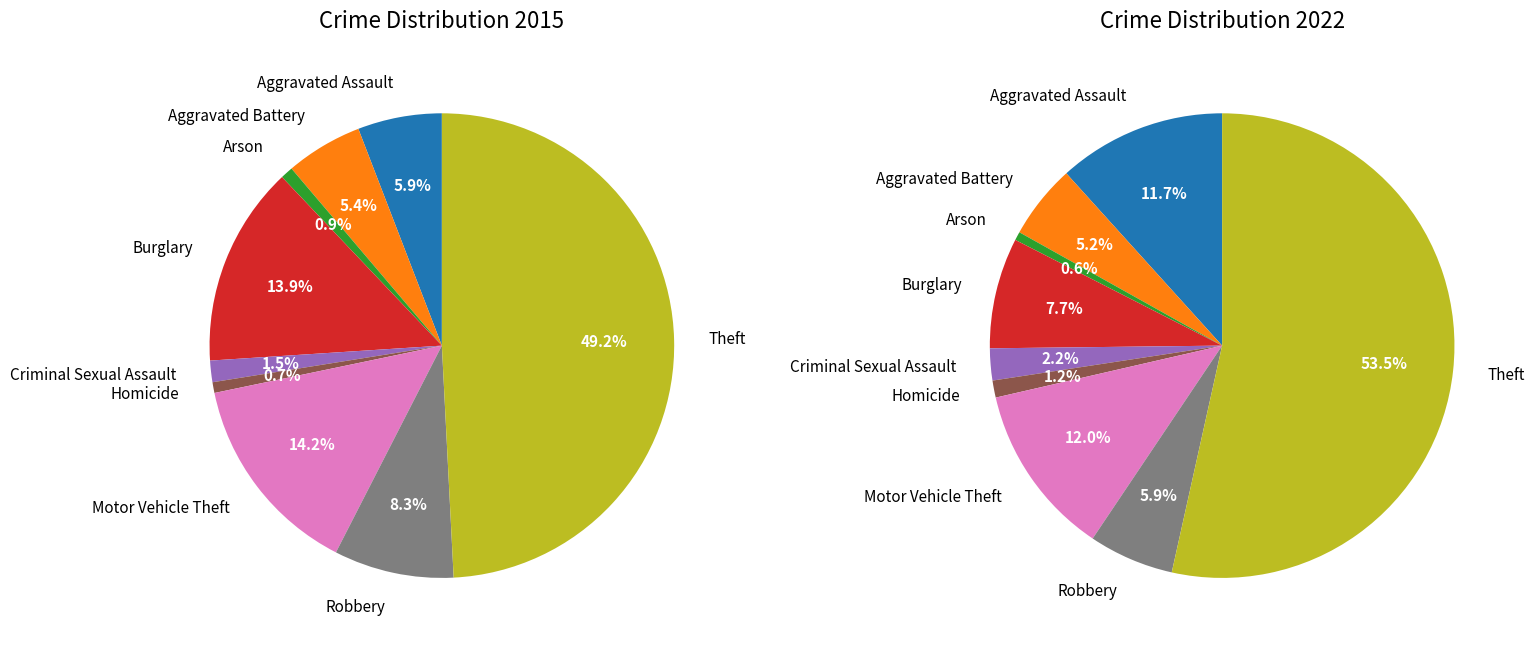

The 7 slice represents 6% of the pie. True or false?

True